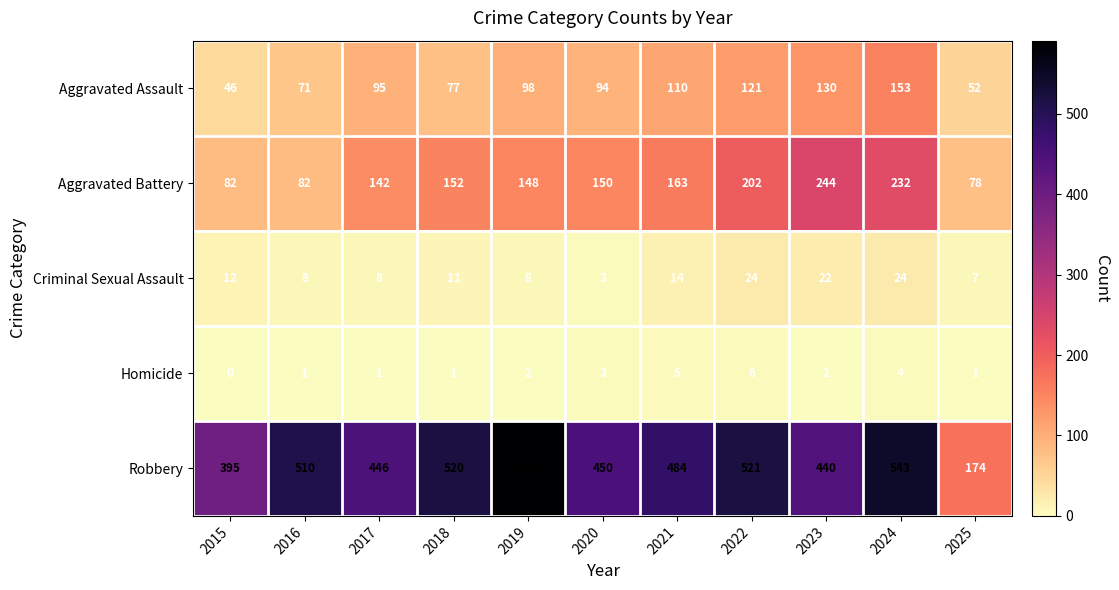

Is it true that Homicide equals 2 at 2021?

False